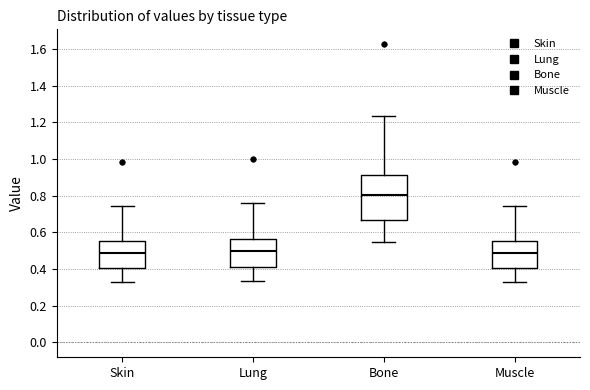

Which box is the tallest, from its lower edge to its upper edge?

Bone